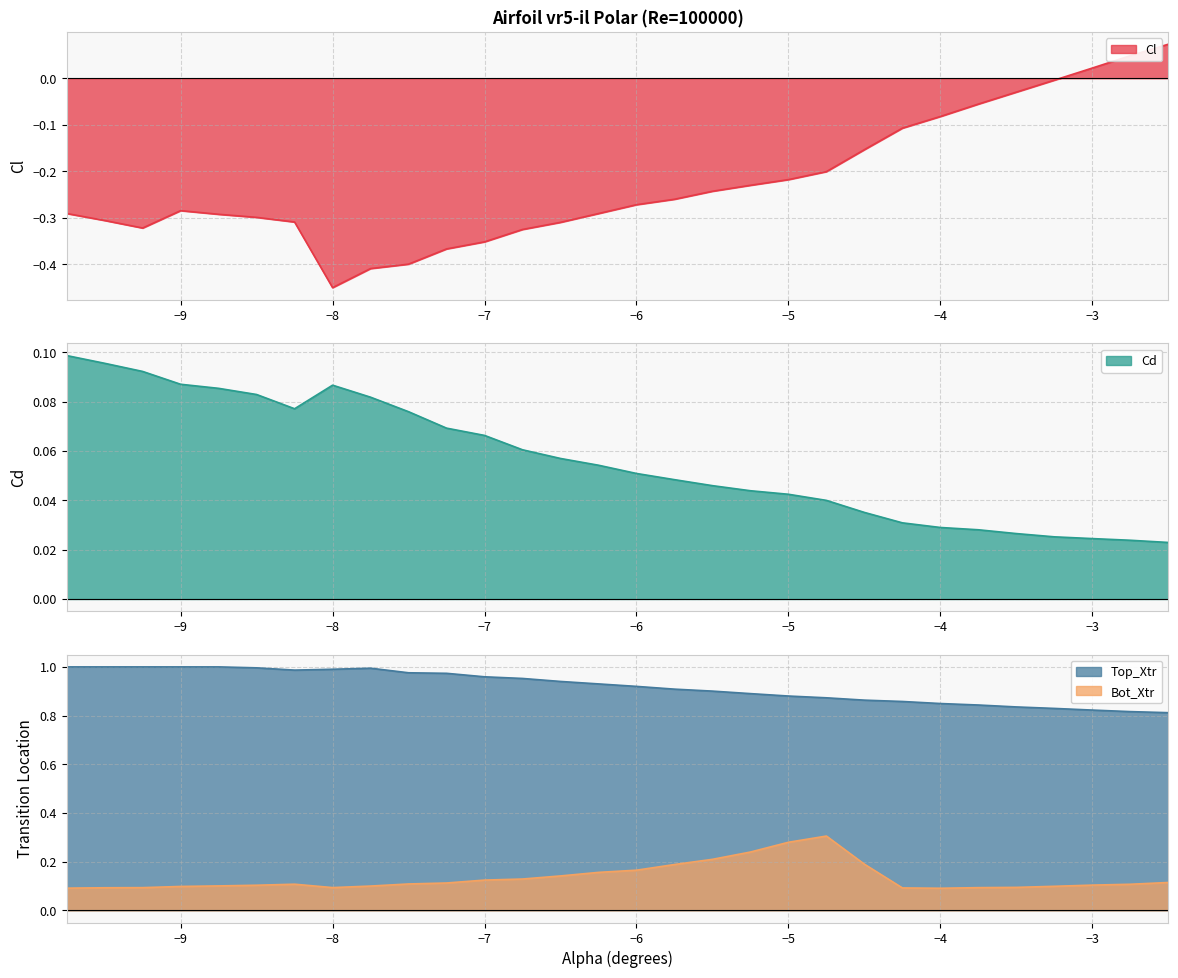

What is the difference between the Cl values at -3.25 and -8.25?

0.3